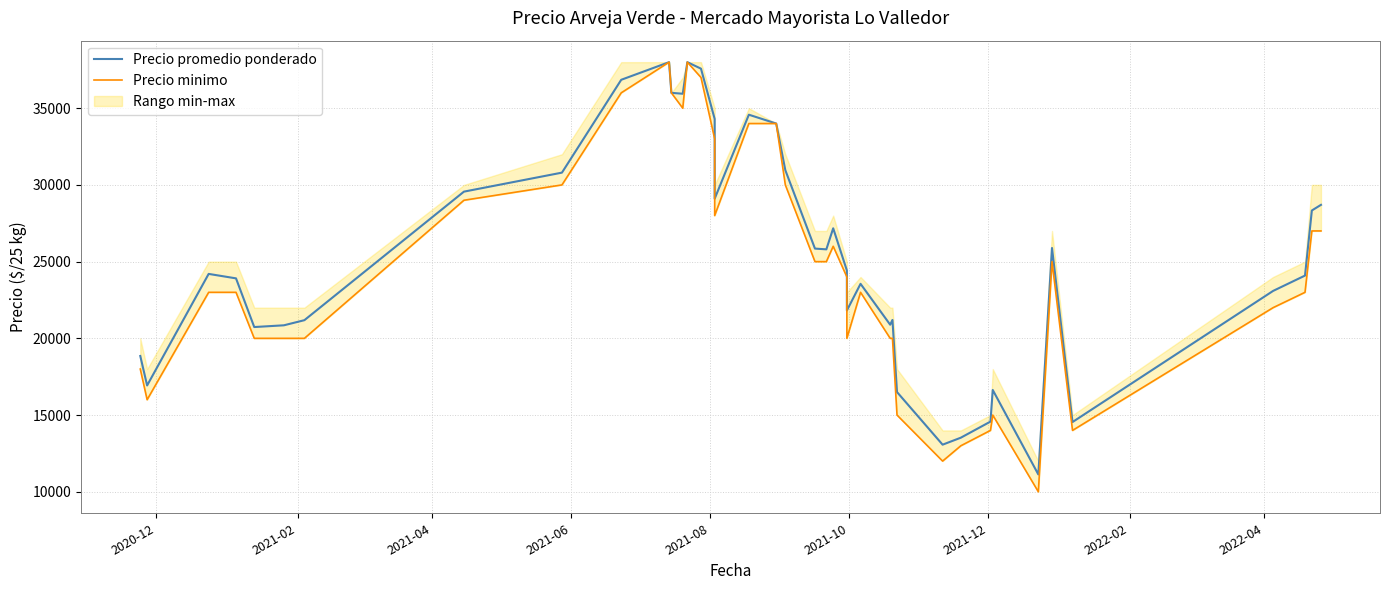

In Precio minimo, how many points are higher than both neighbors (excluding endpoints)?

6